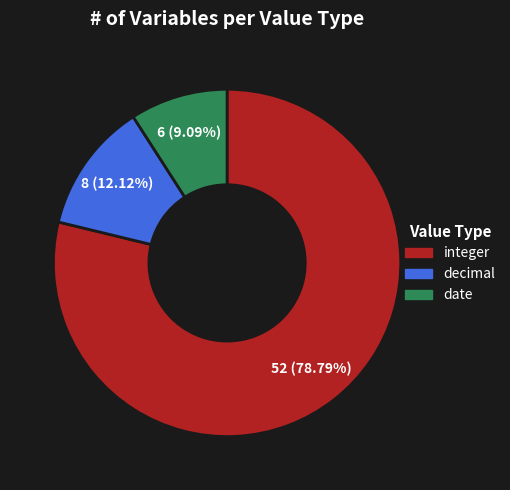

Count the number of slices in the pie.

3